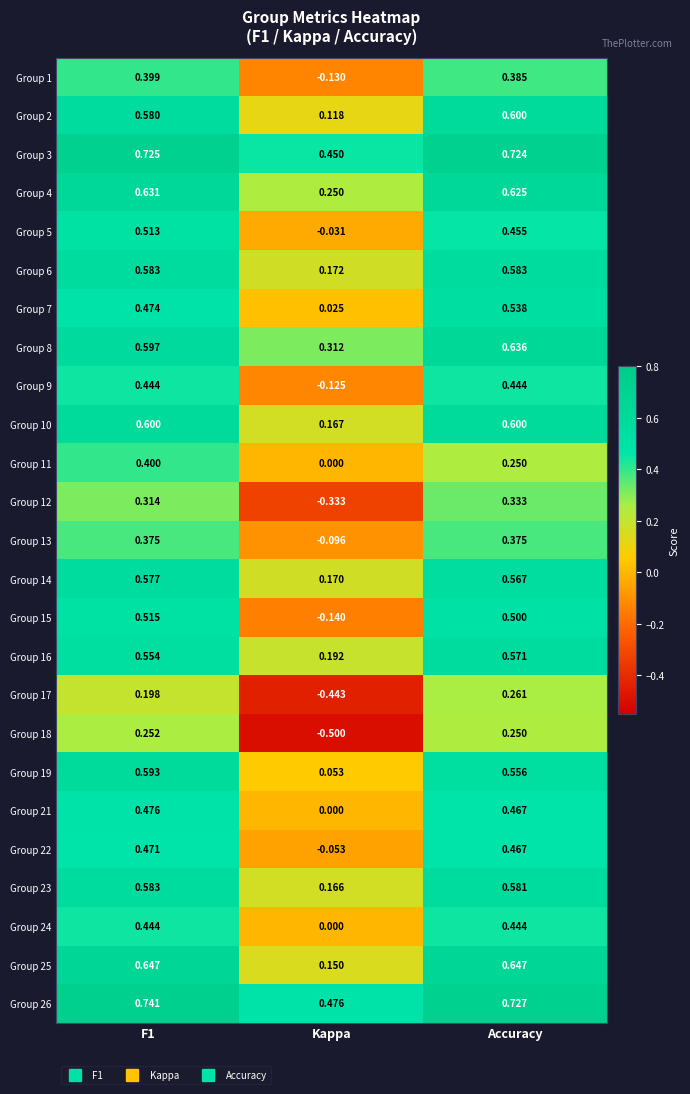

Where is Group 7 nearest to the value 0?

Kappa